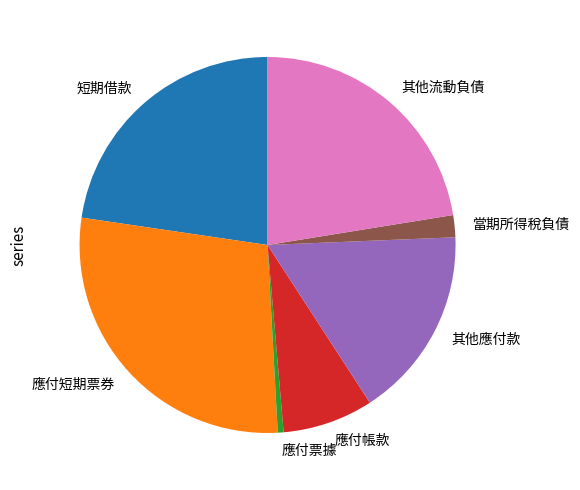

Does any single category account for the majority?

No